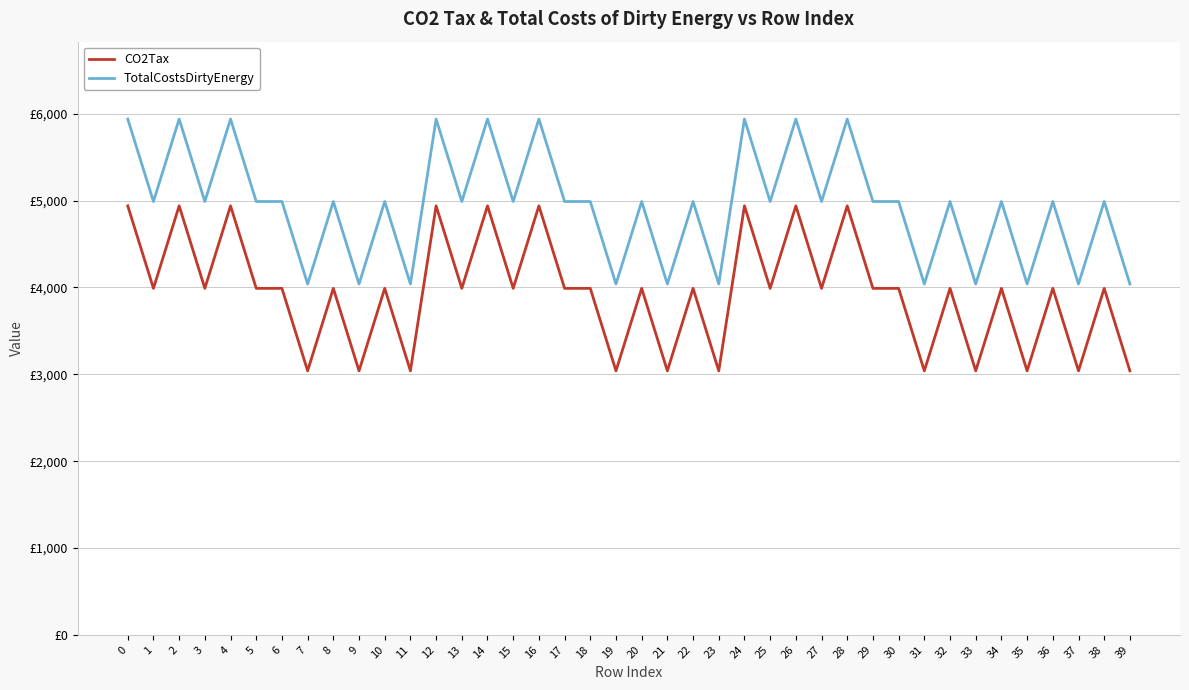

What are all the series names shown in the legend?

CO2Tax, TotalCostsDirtyEnergy